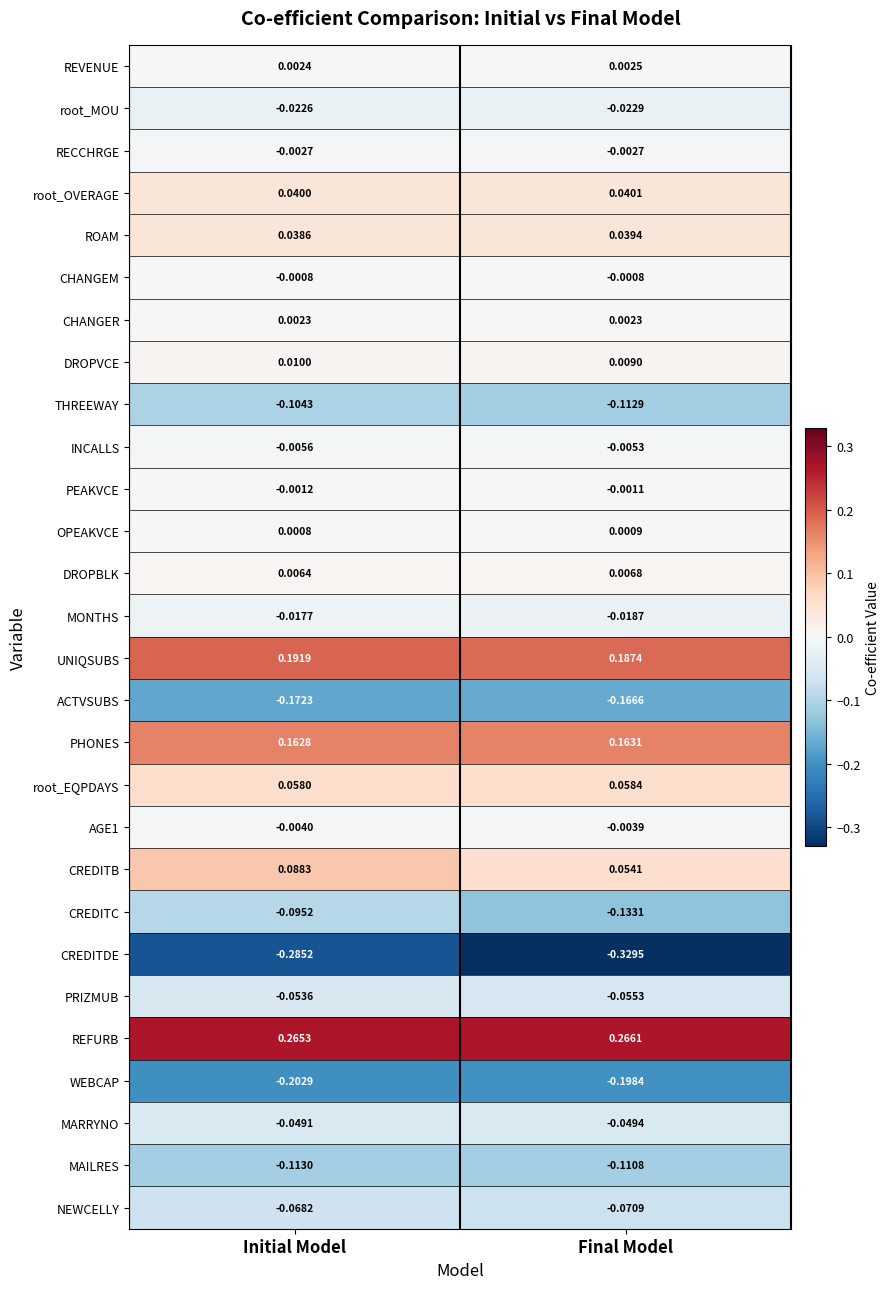

Which category has the lowest value across all series?

Final Model